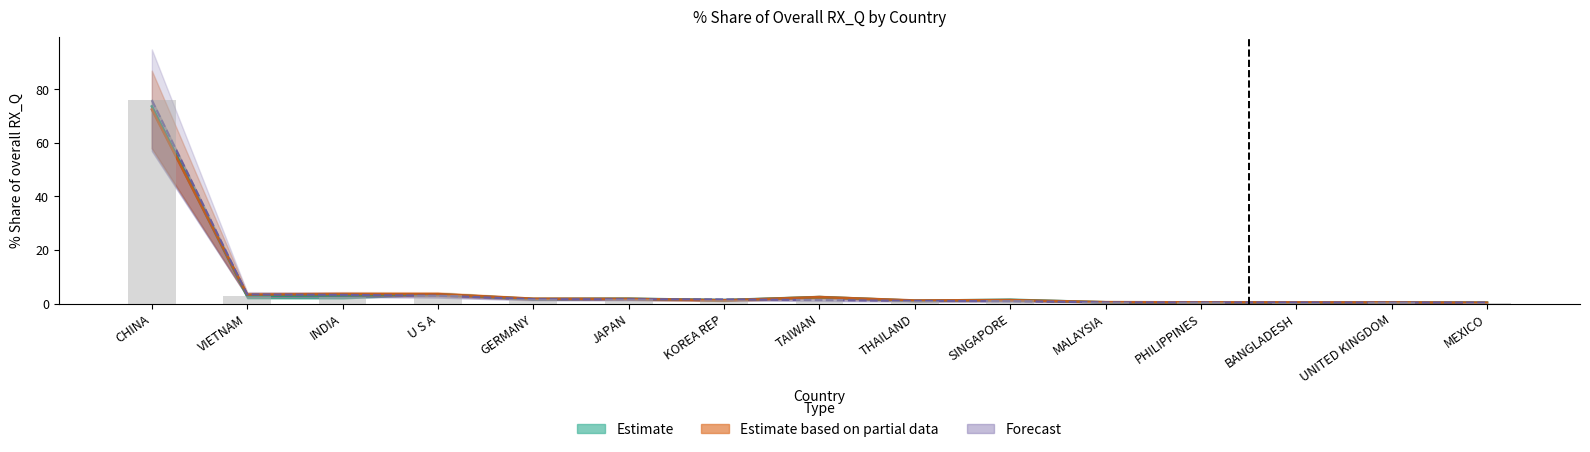

The value of 201712_share at VIETNAM is 2.9. True or false?

True